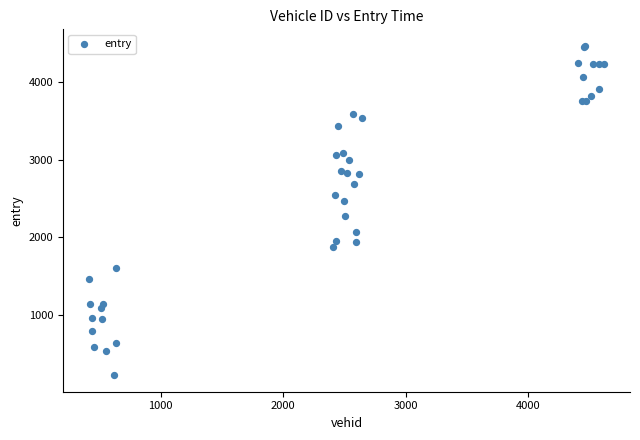

What Y value in the scatter plot is closest to 2346?

2275